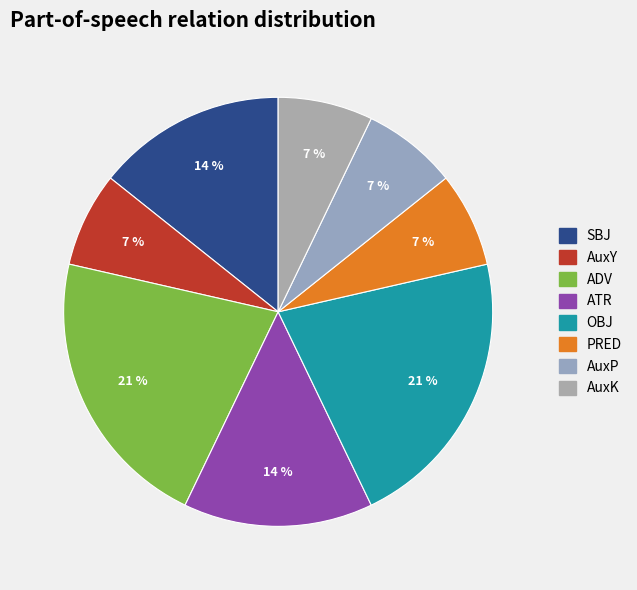

How many slices are in this pie chart?

8